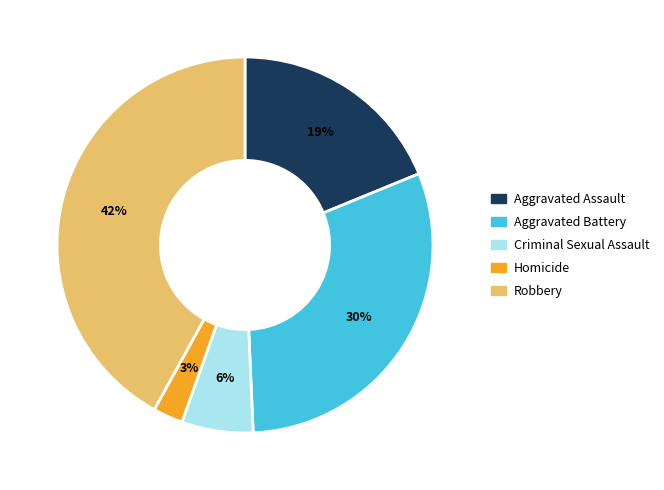

How many segments does this pie chart have?

5